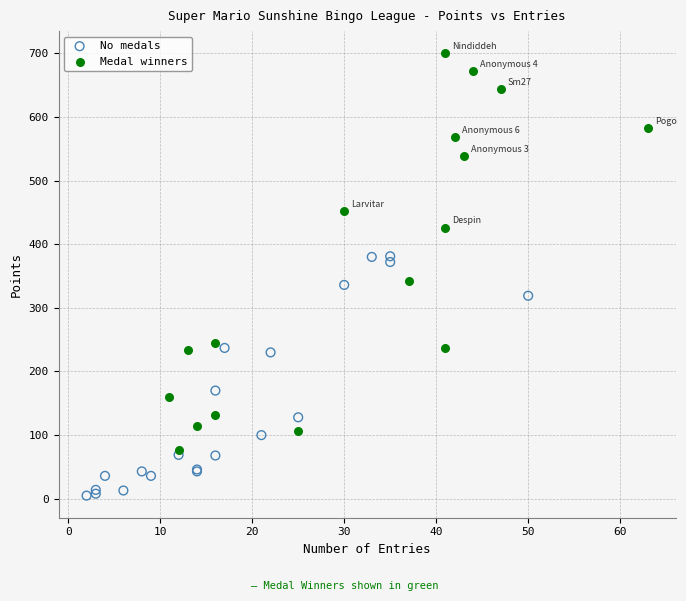

Which series reaches the minimum Y coordinate?

No medals